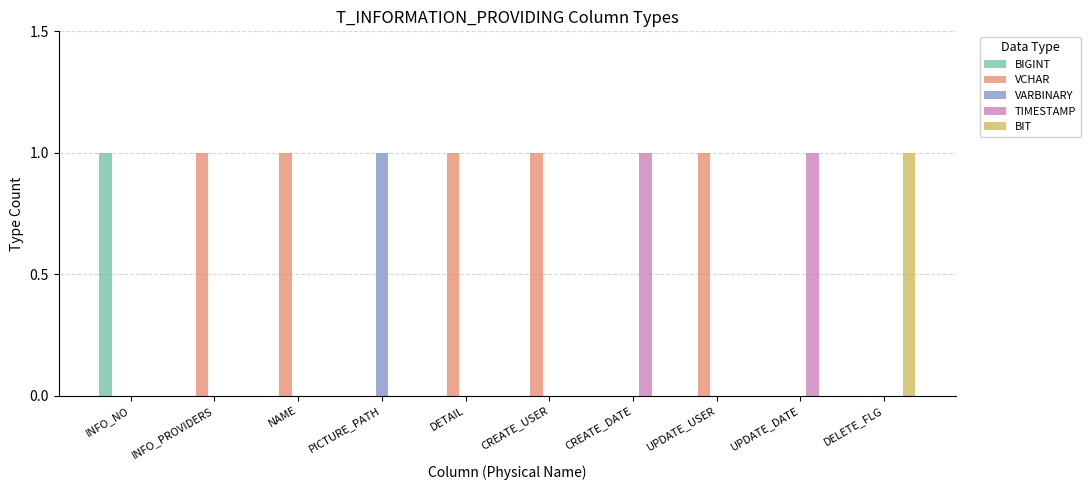

Reading right to left, extract all data points from this chart.

BIGINT: DELETE_FLG=0	UPDATE_DATE=0	UPDATE_USER=0	CREATE_DATE=0	CREATE_USER=0	DETAIL=0	PICTURE_PATH=0	NAME=0	INFO_PROVIDERS=0	INFO_NO=1
VCHAR: DELETE_FLG=0	UPDATE_DATE=0	UPDATE_USER=1	CREATE_DATE=0	CREATE_USER=1	DETAIL=1	PICTURE_PATH=0	NAME=1	INFO_PROVIDERS=1	INFO_NO=0
VARBINARY: DELETE_FLG=0	UPDATE_DATE=0	UPDATE_USER=0	CREATE_DATE=0	CREATE_USER=0	DETAIL=0	PICTURE_PATH=1	NAME=0	INFO_PROVIDERS=0	INFO_NO=0
TIMESTAMP: DELETE_FLG=0	UPDATE_DATE=1	UPDATE_USER=0	CREATE_DATE=1	CREATE_USER=0	DETAIL=0	PICTURE_PATH=0	NAME=0	INFO_PROVIDERS=0	INFO_NO=0
BIT: DELETE_FLG=1	UPDATE_DATE=0	UPDATE_USER=0	CREATE_DATE=0	CREATE_USER=0	DETAIL=0	PICTURE_PATH=0	NAME=0	INFO_PROVIDERS=0	INFO_NO=0